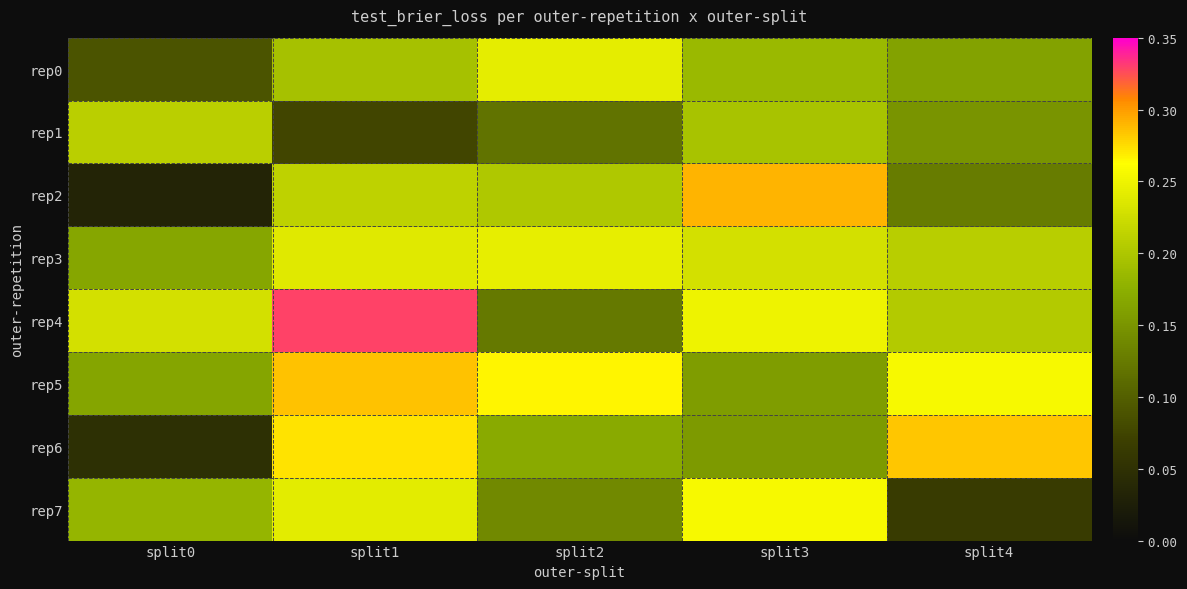

Which series has the largest total across all categories?

rep4